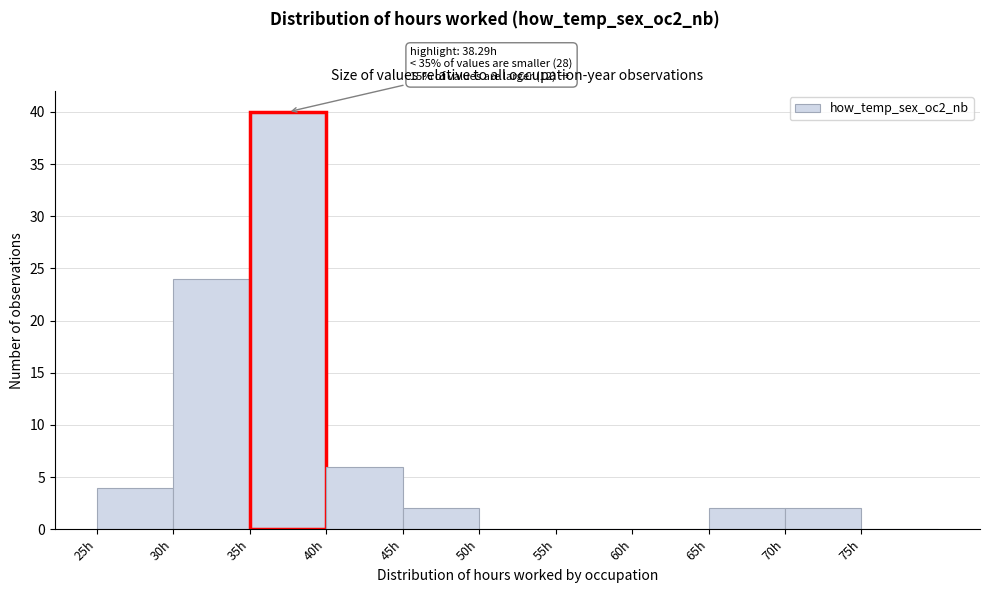

Over which range of the x-axis is the bar tallest?

35 to 40